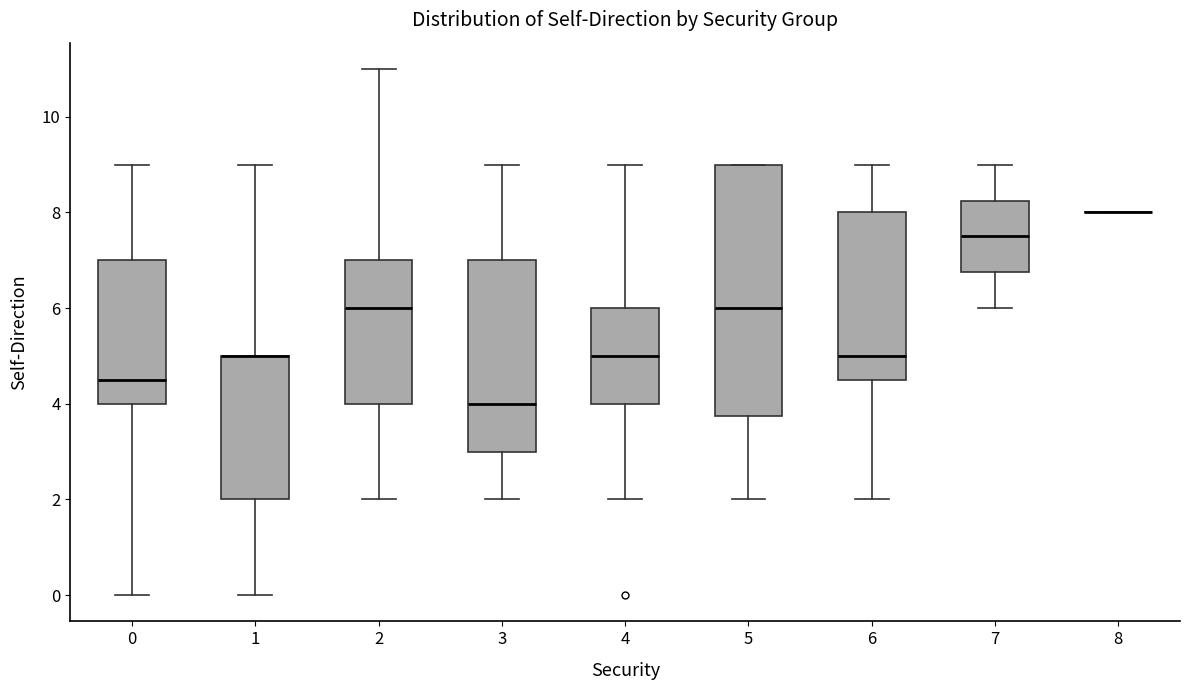

Reading left to right, read every box against the y-axis: the position of its median line, the range the box covers, and the ends of its whiskers. The values are not printed on the chart, so give them approximately, as read against the axis.

0: median 4.6, box 4.0 to 7.0, whiskers 0.0 to 9.0
1: median 5.0 (drawn on the box's upper edge), box 2.0 to 5.0, whiskers 0.0 to 9.0
2: median 6.0, box 4.0 to 7.0, whiskers 2.0 to 11.0
3: median 4.0, box 3.0 to 7.0, whiskers 2.0 to 9.0
4: median 5.0, box 4.0 to 6.0, whiskers 2.0 to 9.0
5: median 6.0, box 3.8 to 9.0, whiskers 2.0 to 9.0
6: median 5.0, box 4.6 to 8.0, whiskers 2.0 to 9.0
7: median 7.6, box 6.8 to 8.2, whiskers 6.0 to 9.0
8: box collapsed to a line at 8.0, whiskers 8.0 to 8.0